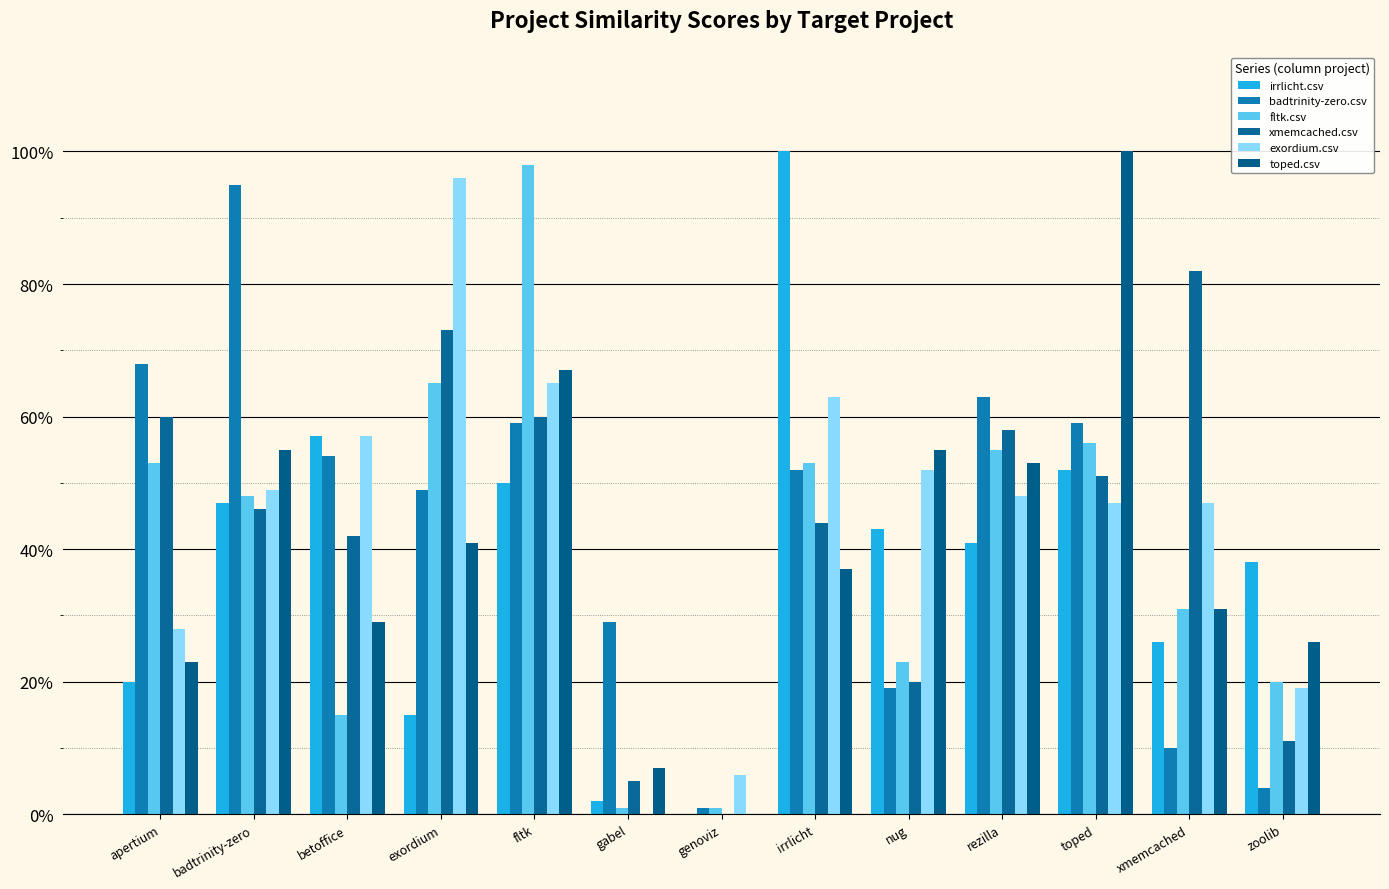

List the labels in order of irrlicht.csv value, largest first.

irrlicht, betoffice, toped, fltk, badtrinity-zero, nug, rezilla, zoolib, xmemcached, apertium, exordium, gabel, genoviz